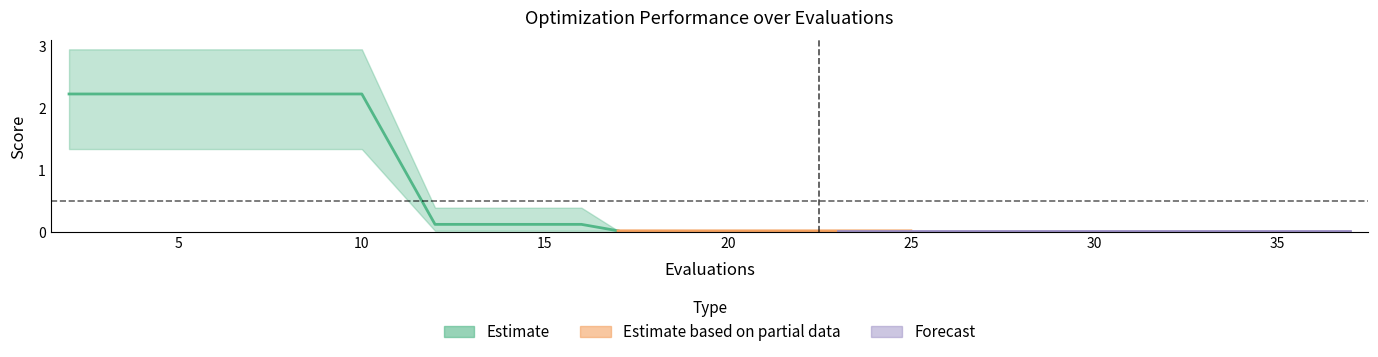

True or false: worst has a value of 0.0 at 29.

True